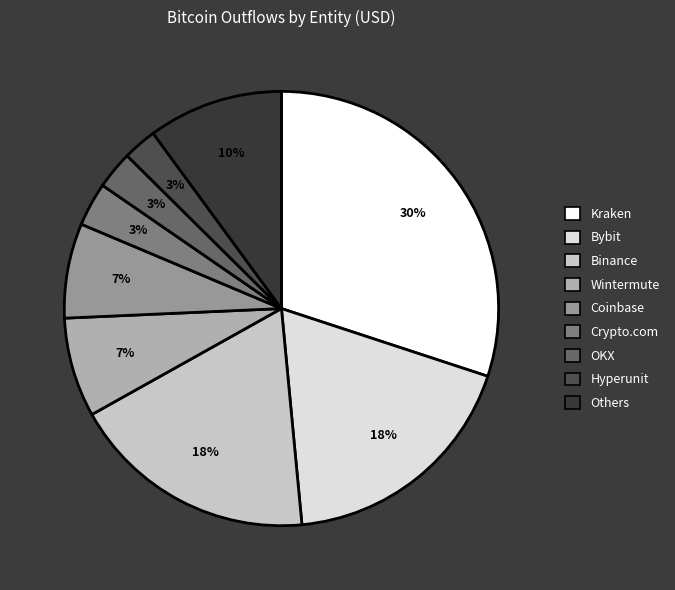

How many segments does this pie chart have?

9